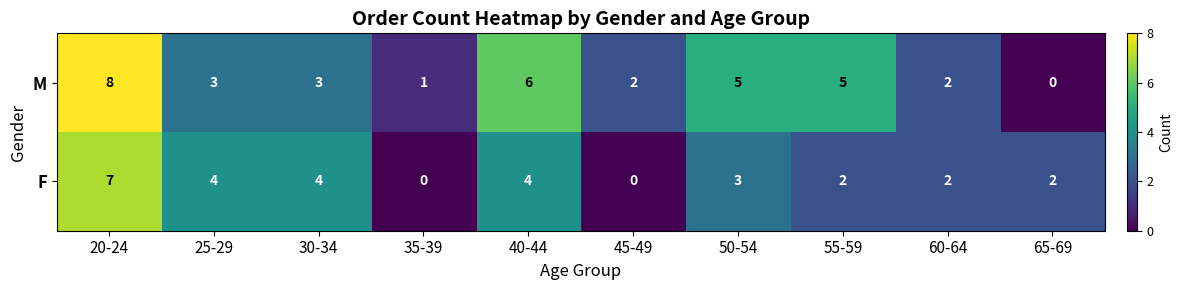

Rank the series by their maximum value, from highest to lowest.

M, F